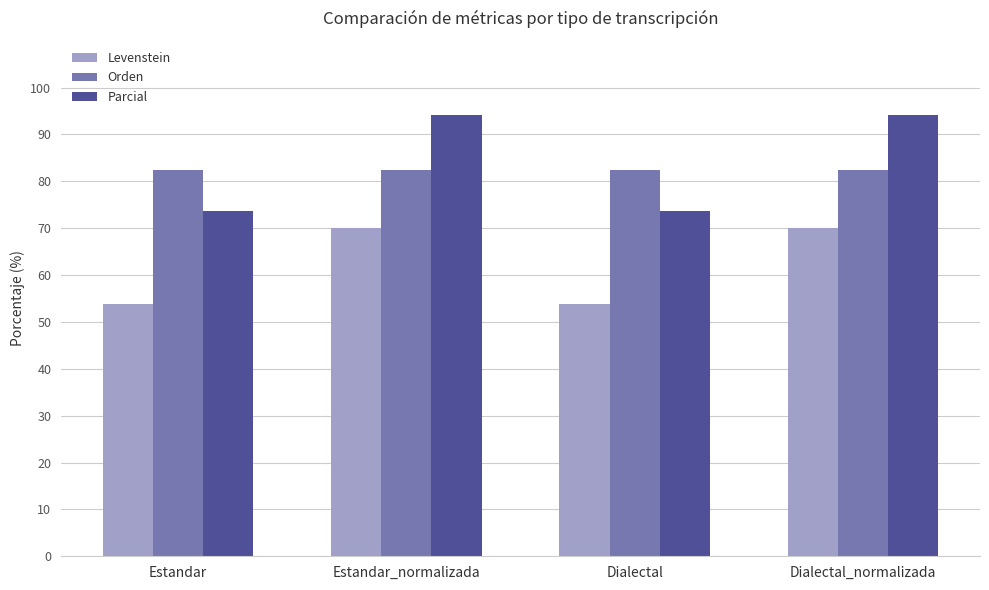

At how many categories does at least one series exceed 59?

4